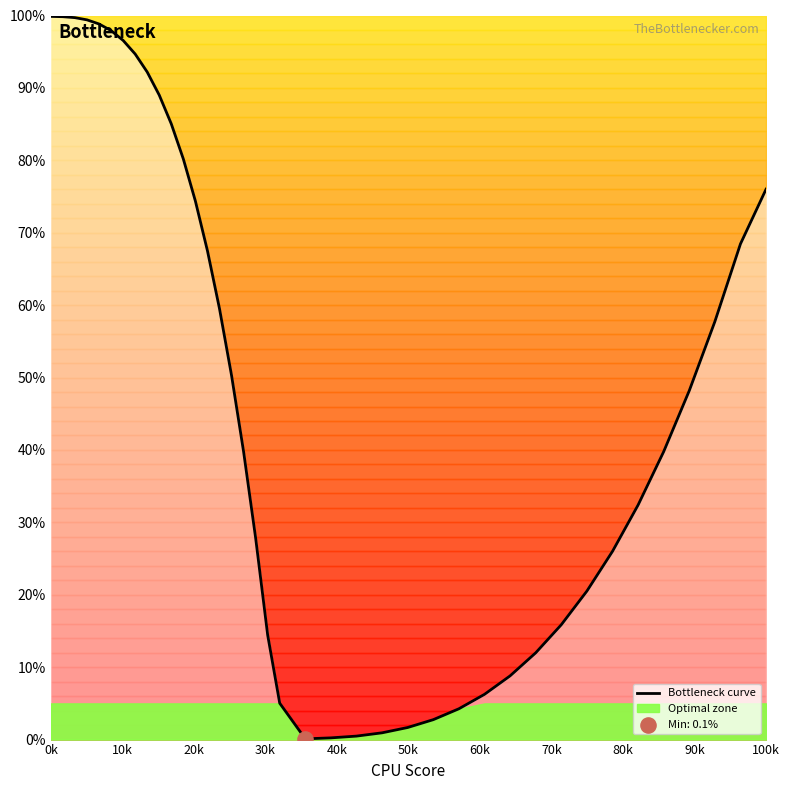

Is it true that Bottleneck curve equals 65.8 at 0k?

False